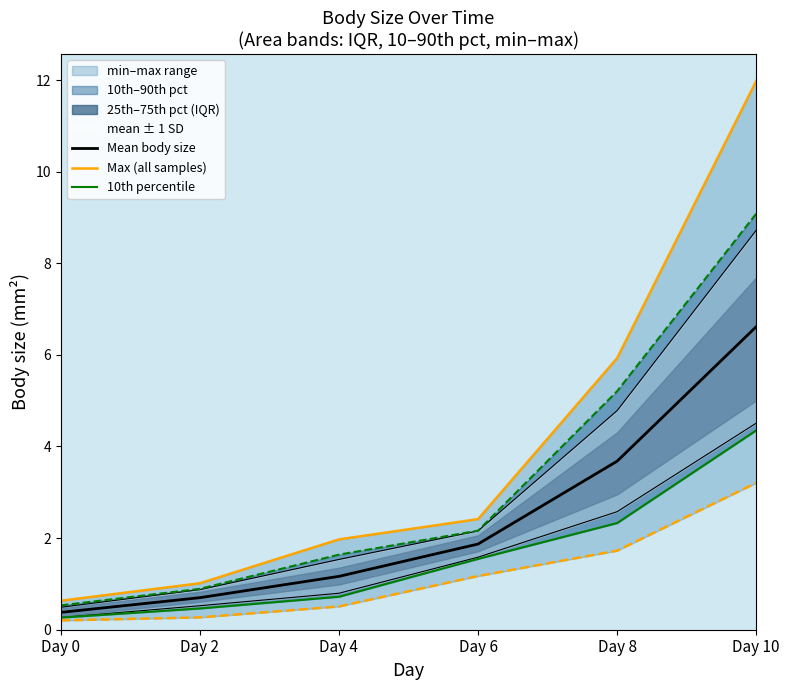

The Max (all samples) series shows 1.0 at Day 2. True or false?

True